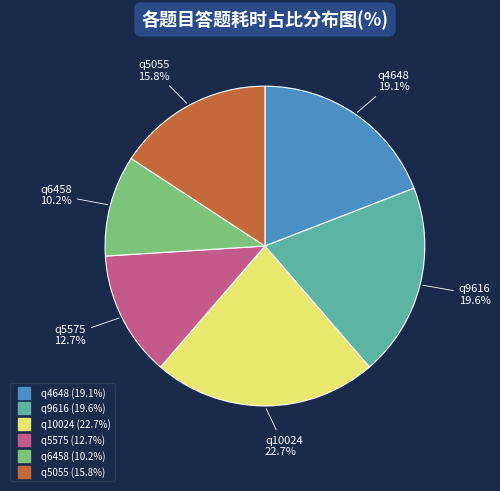

Combined, do q6458 and q9616 account for over 50%?

No